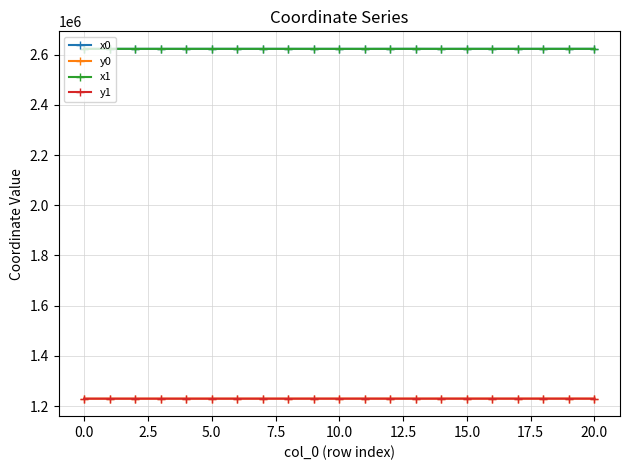

True or false: y1 and x1 cross at least once.

False